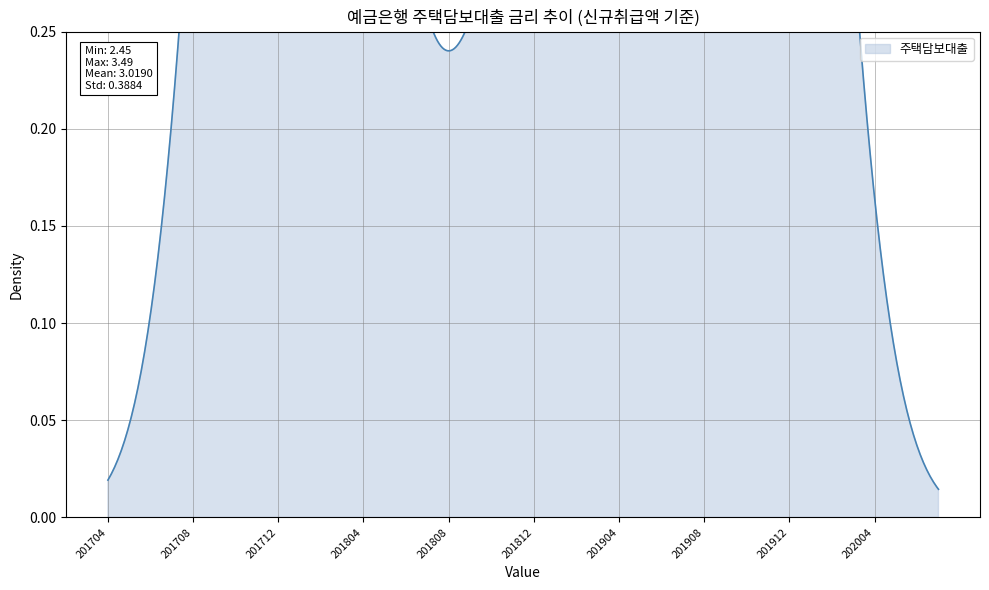

What is the smallest value displayed?

2.5